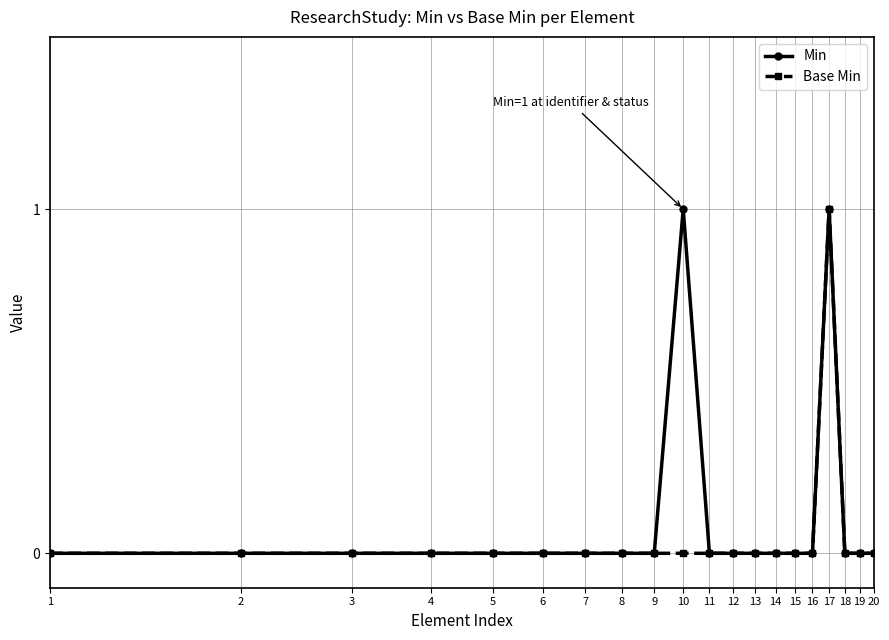

True or false: Base Min has more than 0 points higher than both neighbors.

True